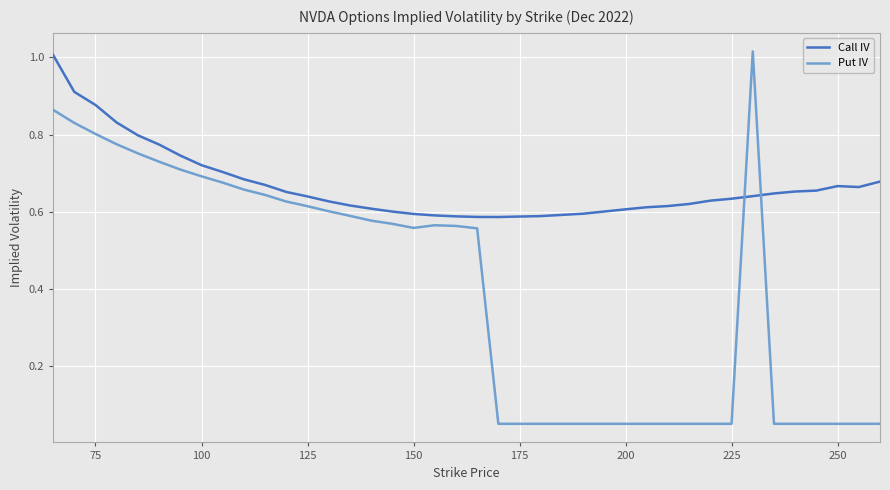

True or false: Call IV and Put IV intersect in this chart.

True